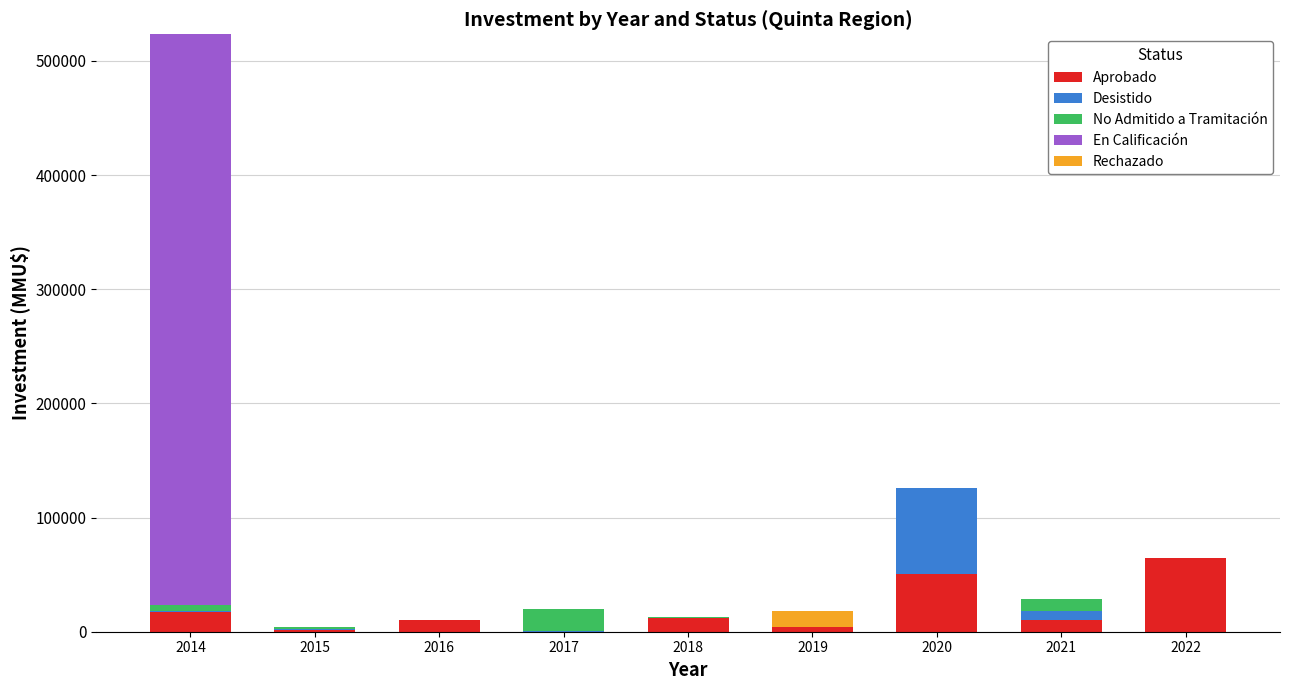

At which category is the sum across all series the highest?

2014